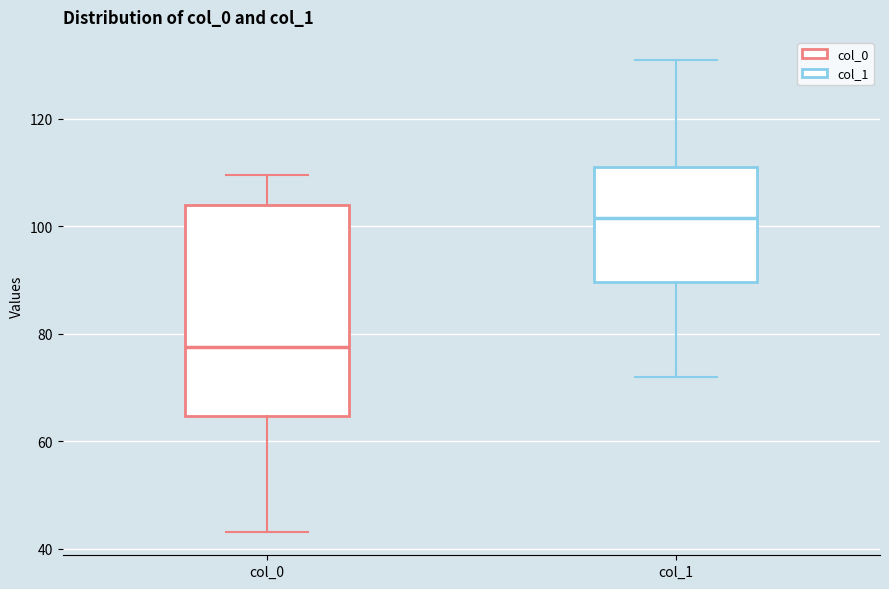

Which box has the lowest median line?

col_0